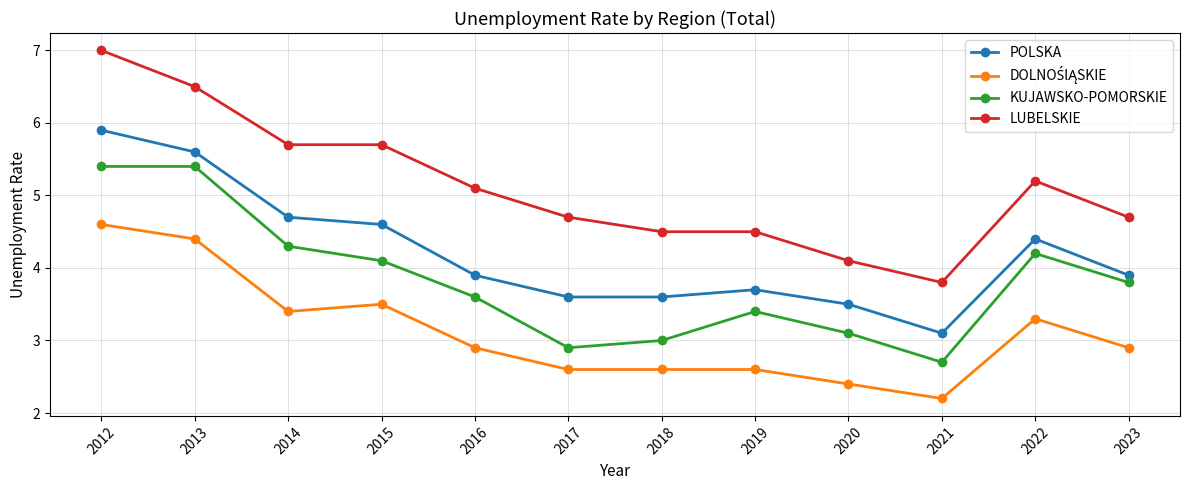

At which label does LUBELSKIE first exceed 5?

2012